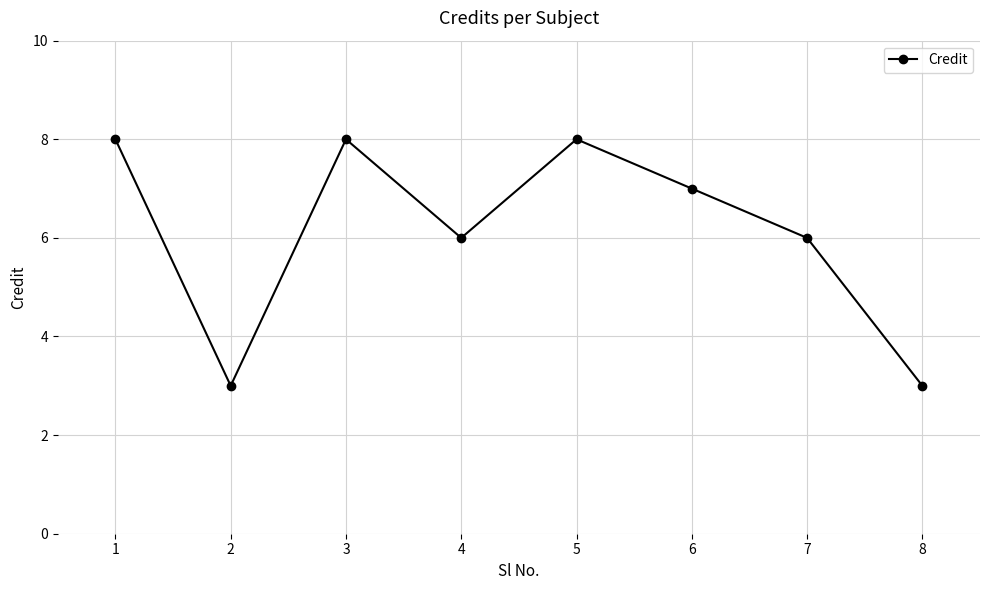

What is the average value?

6